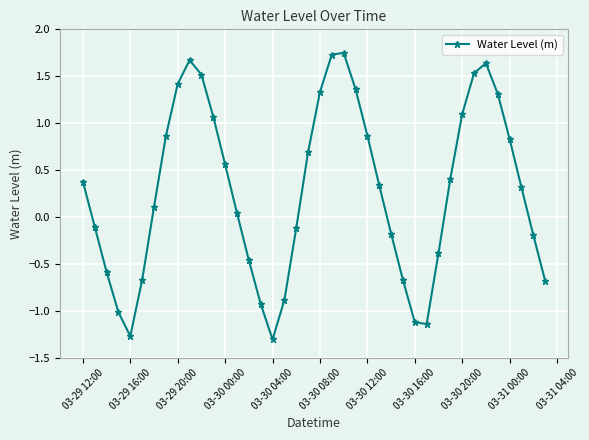

What is the difference between the second highest and minimum values?

3.0